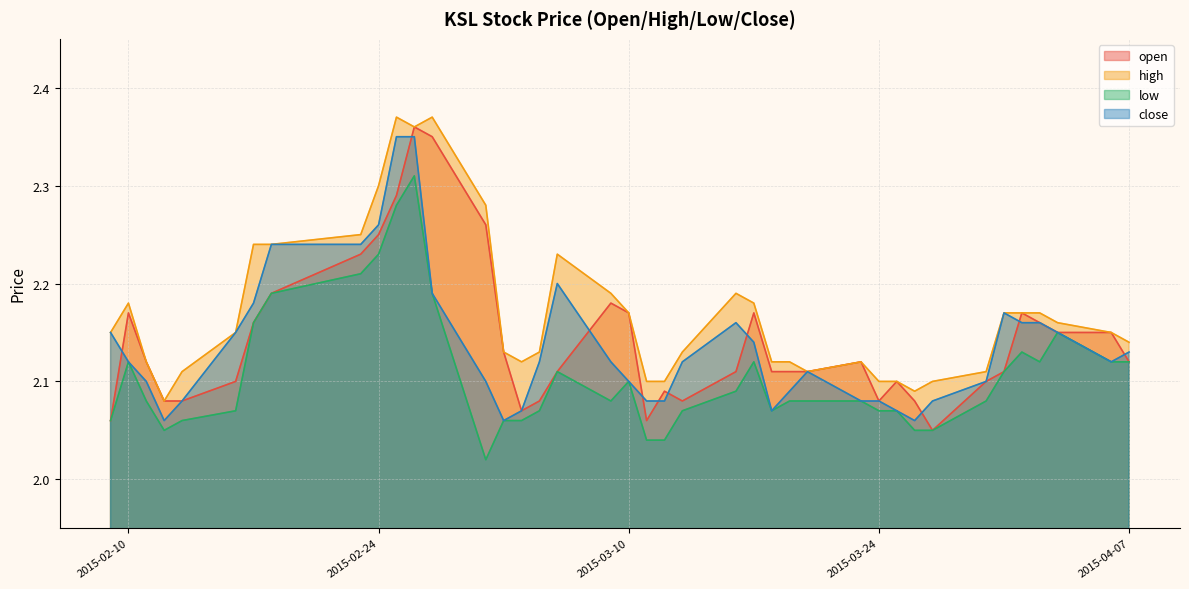

Count the number of categories in the chart.

40